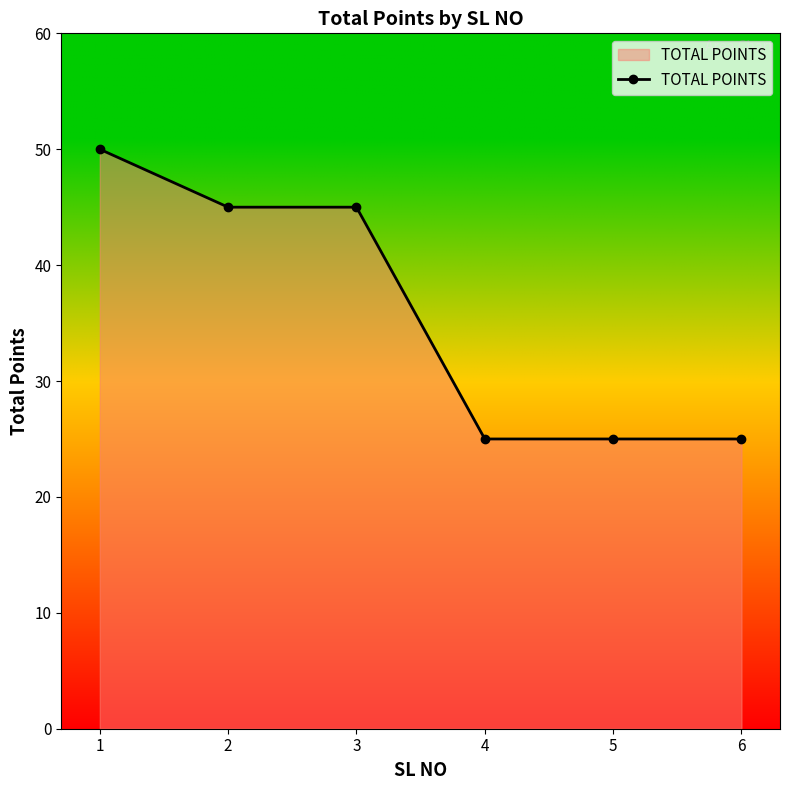

What is the value of the 4th point from the left?

25